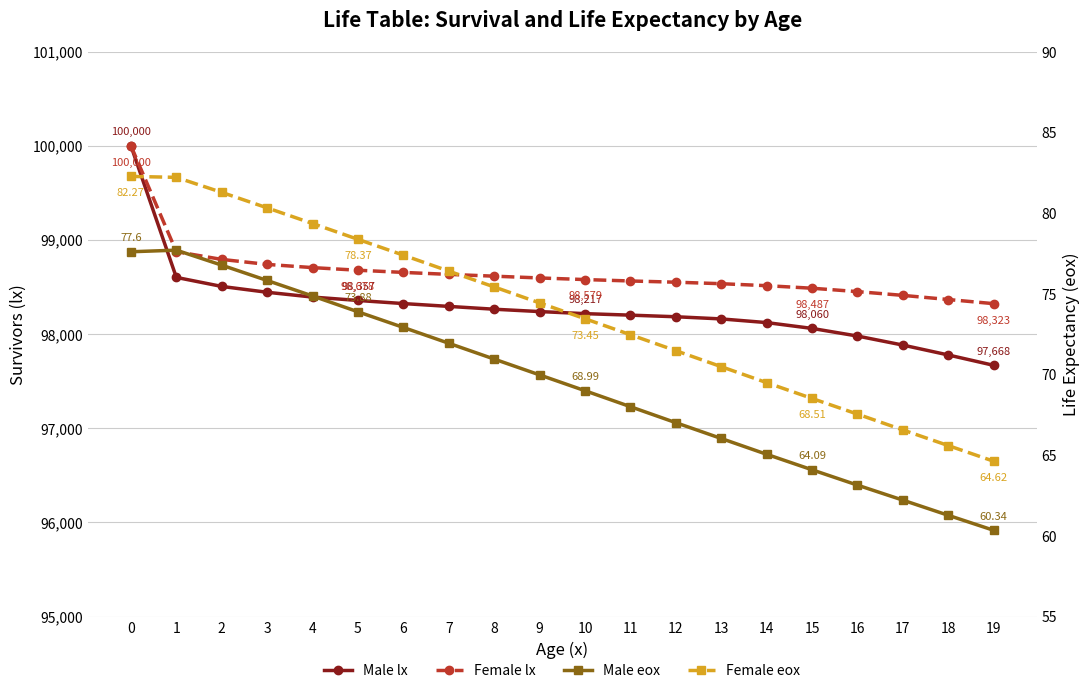

How many data points in Female lx are above 98596?

9